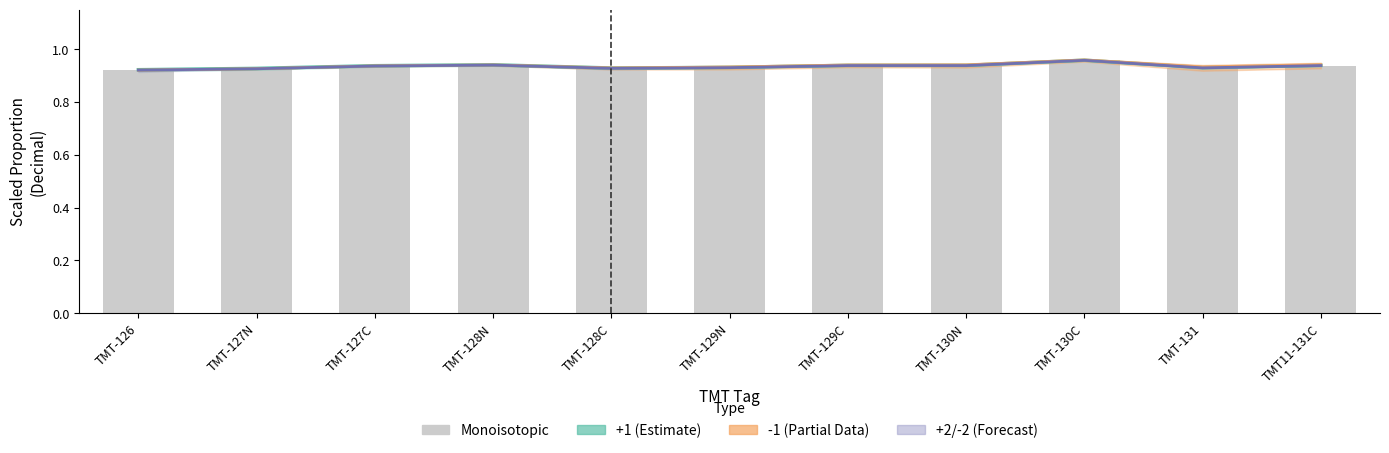

What is the value of the 7th bar from the left?

0.9